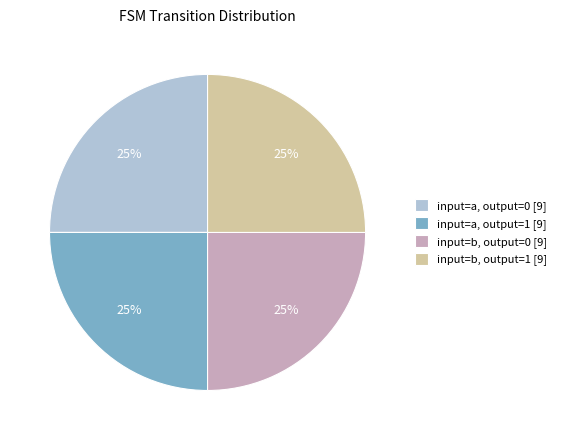

To the nearest percent, what is the combined percentage of input=a, output=0 [9] and input=b, output=0 [9]?

50%